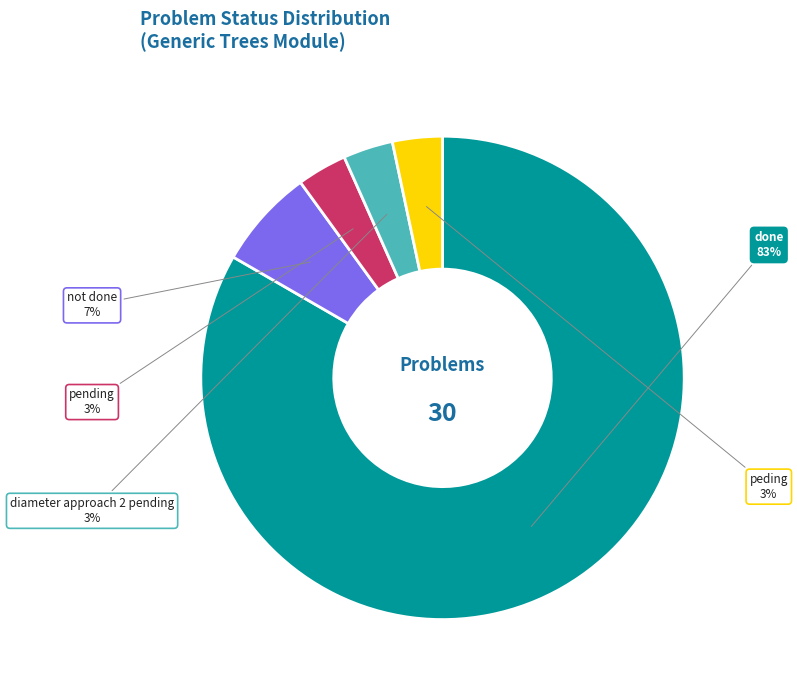

Approximately how many times larger is the value at not done compared to done?

0.1